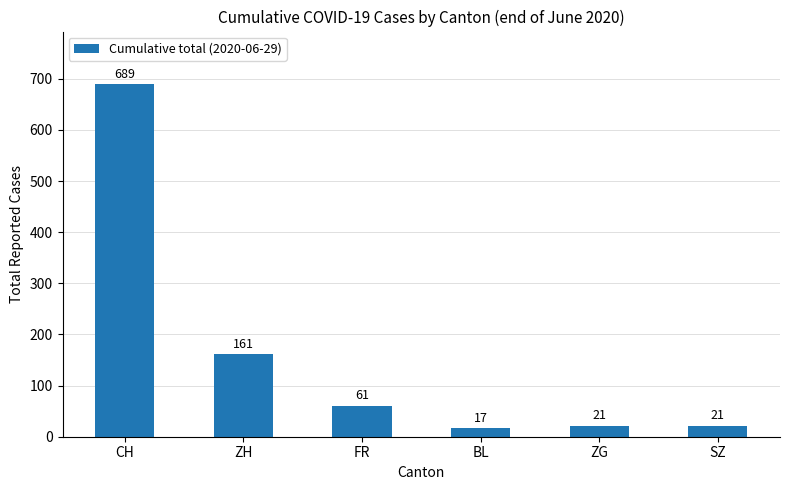

The value at SZ is 21. True or false?

True